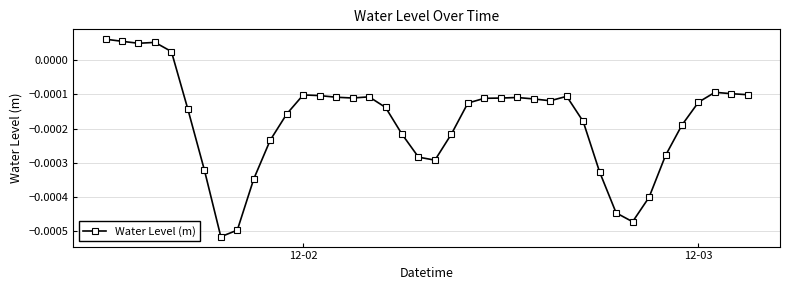

Is this an area chart (filled region under the line)?

No